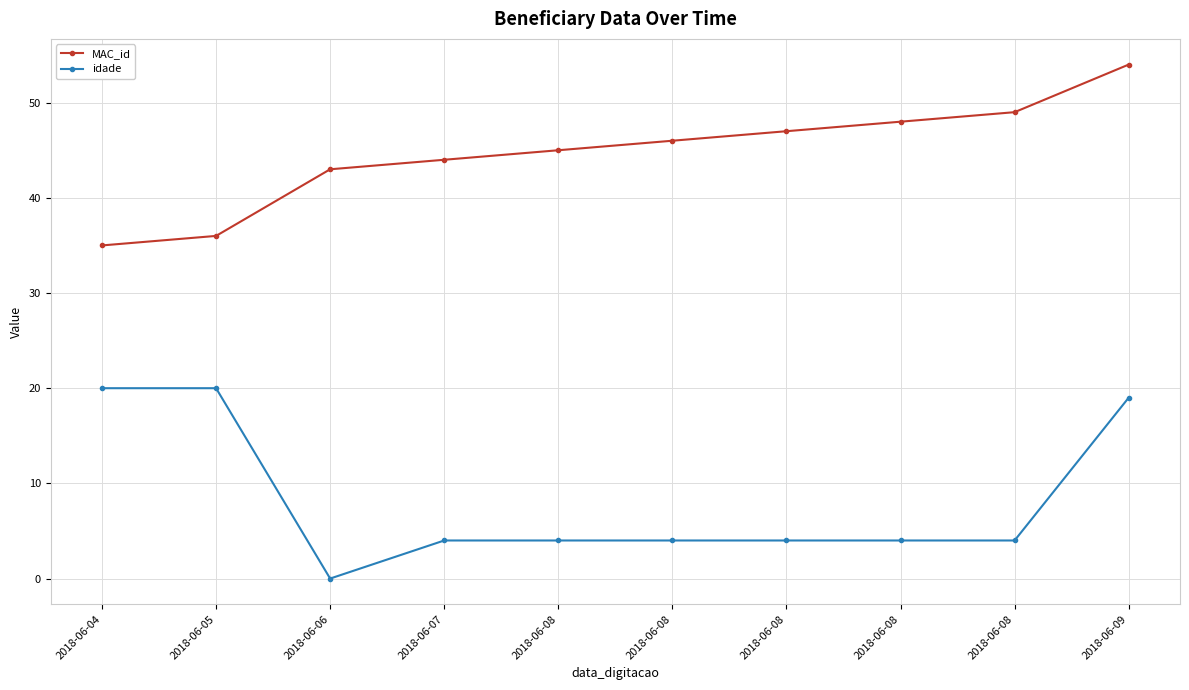

What are all the series names shown in the legend?

MAC_id, idade